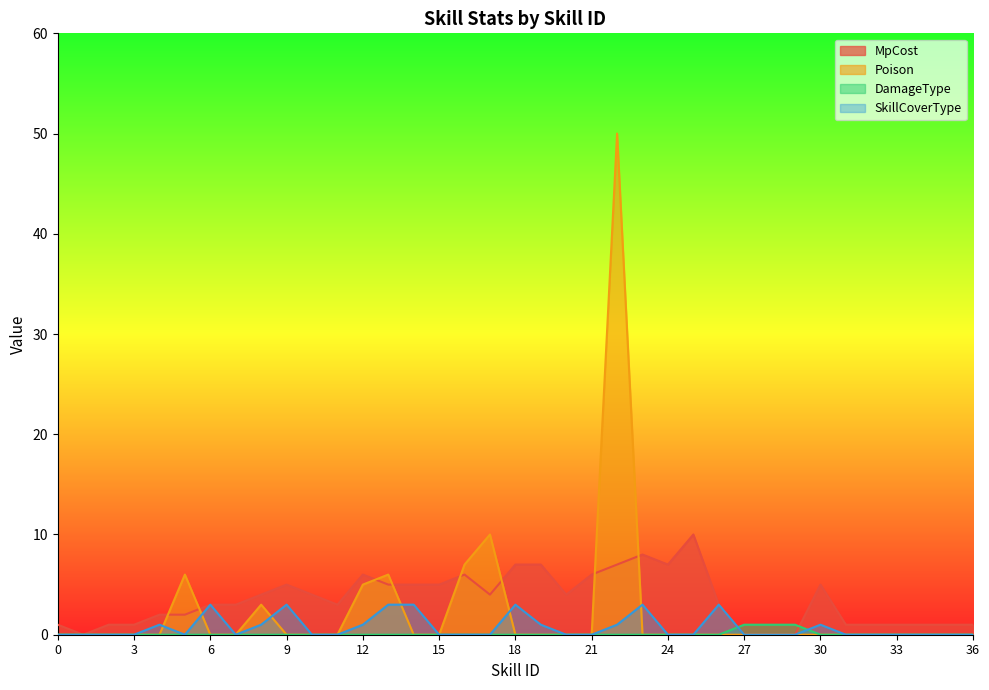

What is the maximum value shown in the chart?

50